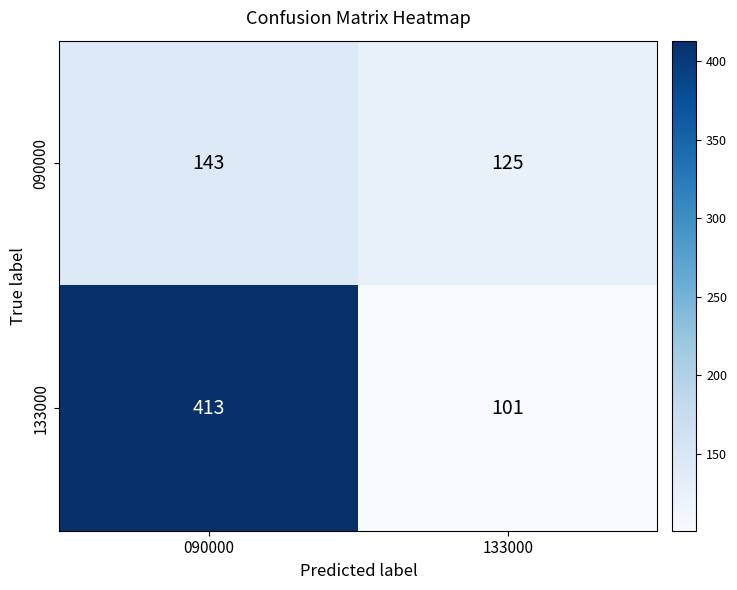

At 133000, list the series in order from largest to smallest.

090000, 133000